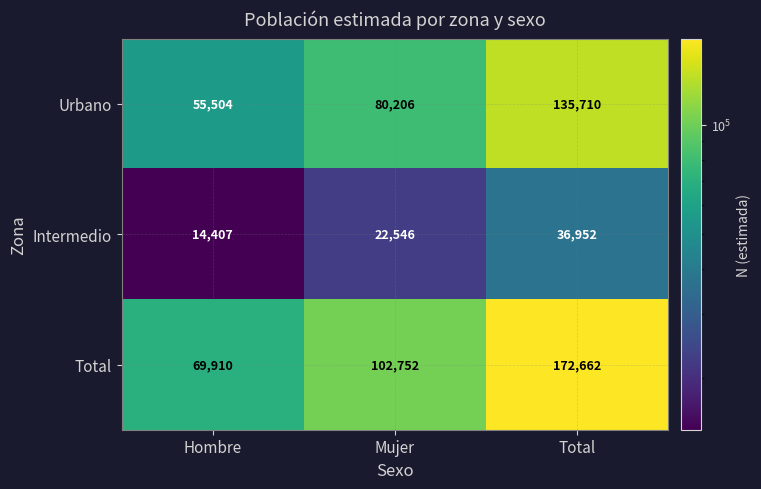

At Hombre, list the series in order from smallest to largest.

Intermedio, Urbano, Total